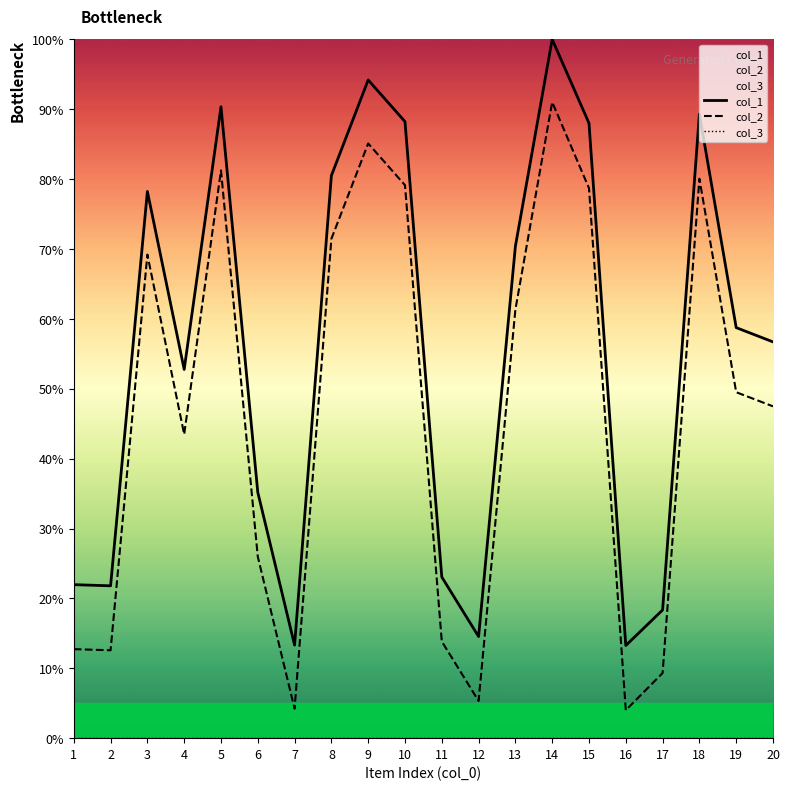

Reading left to right, transcribe all the data shown in this chart.

col_1: 1=22.0	2=21.8	3=78.2	4=52.8	5=90.4	6=35.2	7=13.3	8=80.5	9=94.2	10=88.2	11=23.1	12=14.5	13=70.4	14=100.0	15=88.0	16=13.3	17=18.3	18=89.3	19=58.7	20=56.7
col_2: 1=12.7	2=12.6	3=69.2	4=43.5	5=81.2	6=26.0	7=4.2	8=71.5	9=85.1	10=79.1	11=13.8	12=5.3	13=61.3	14=91.0	15=78.7	16=4.0	17=9.3	18=80.0	19=49.5	20=47.5
col_3: 1=0.0	2=0.0	3=0.0	4=0.0	5=0.0	6=0.0	7=0.0	8=0.0	9=0.0	10=0.0	11=0.0	12=0.0	13=0.0	14=0.0	15=0.0	16=0.0	17=0.0	18=0.0	19=0.0	20=0.0